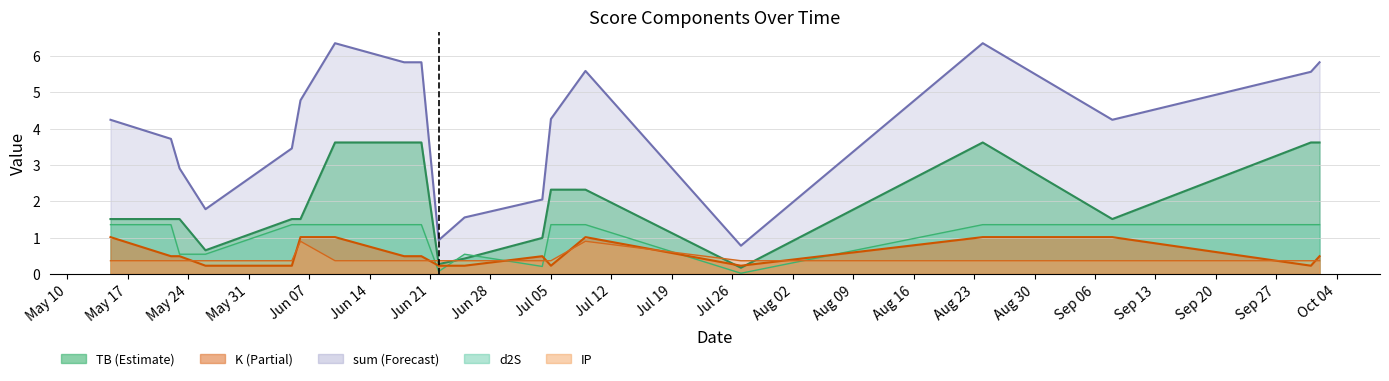

How many lines are shown in the chart?

5